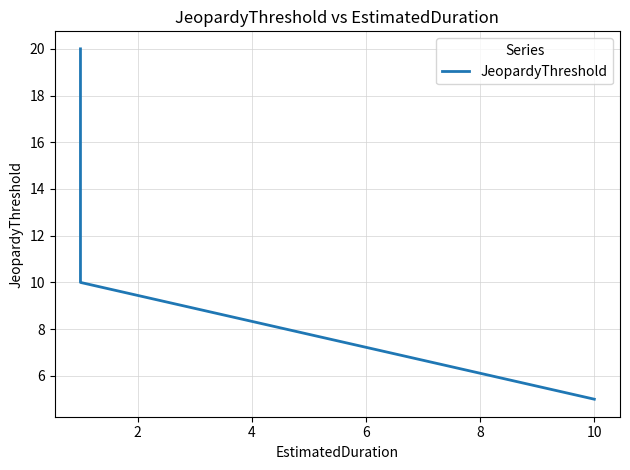

Between 2 and 4, which is larger?

2